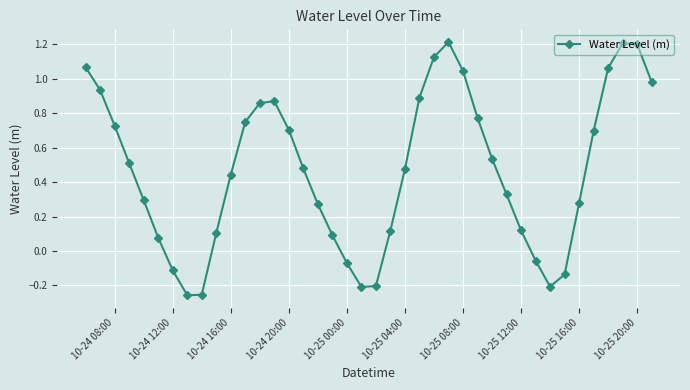

Count the number of categories in the chart.

40